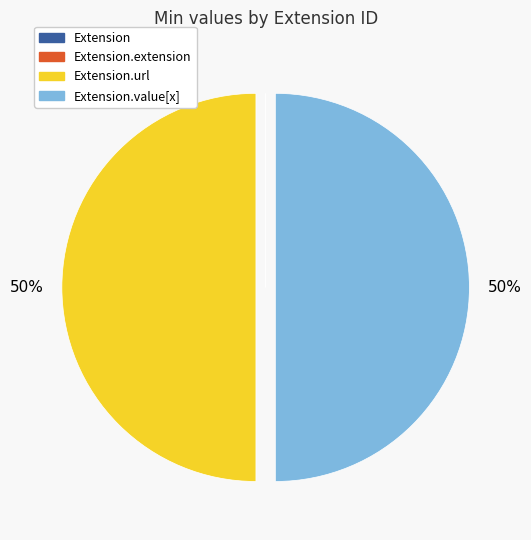

To the nearest percent, what is the difference between the largest and smallest slice percentages?

50%